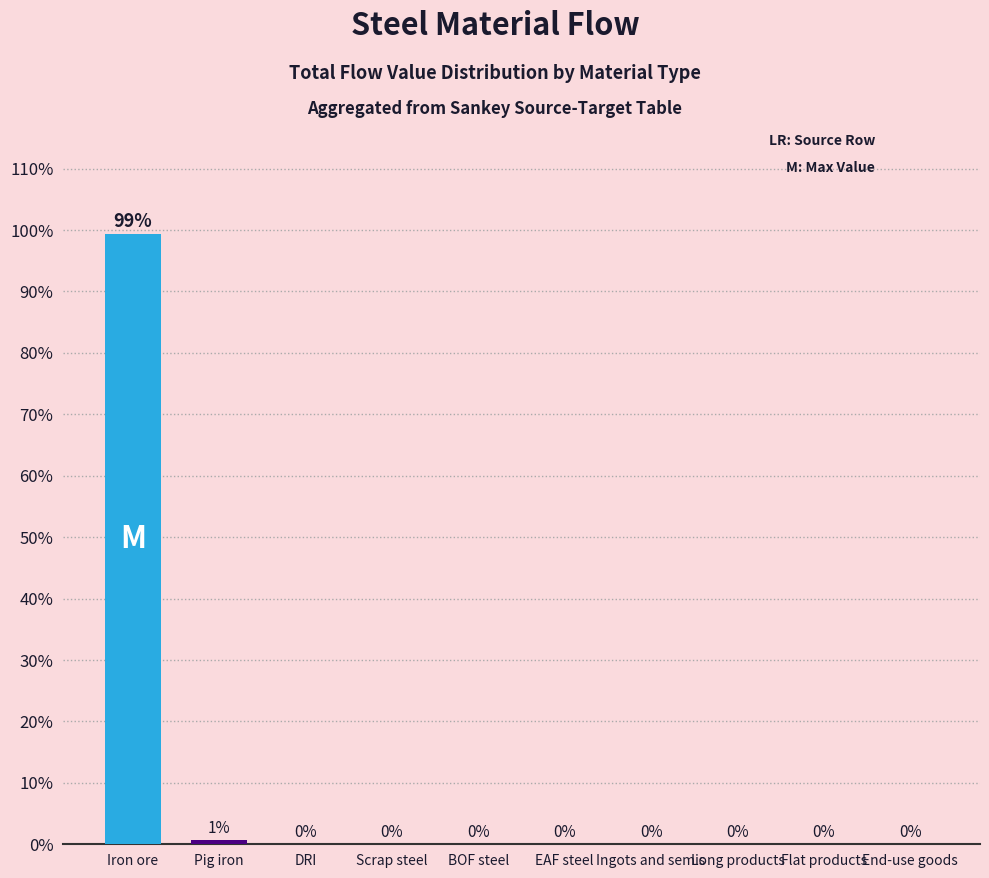

What is the sum of all values?

100.0